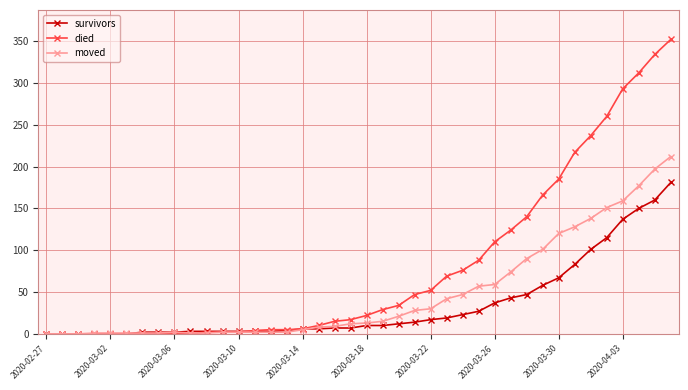

List the series in order of their peak value, lowest first.

survivors, moved, died